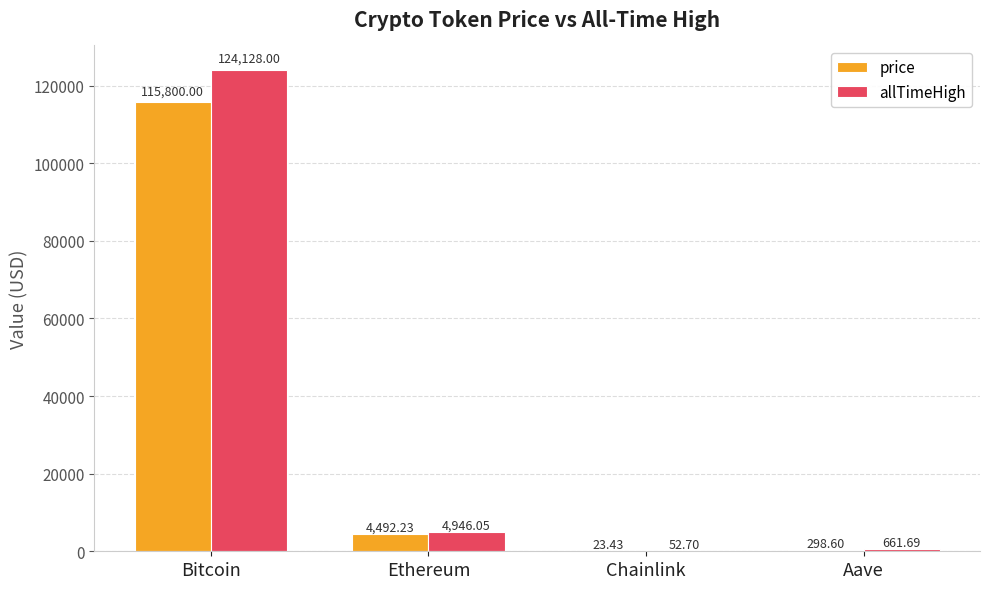

Between Bitcoin and Ethereum, which series saw the biggest shift?

allTimeHigh